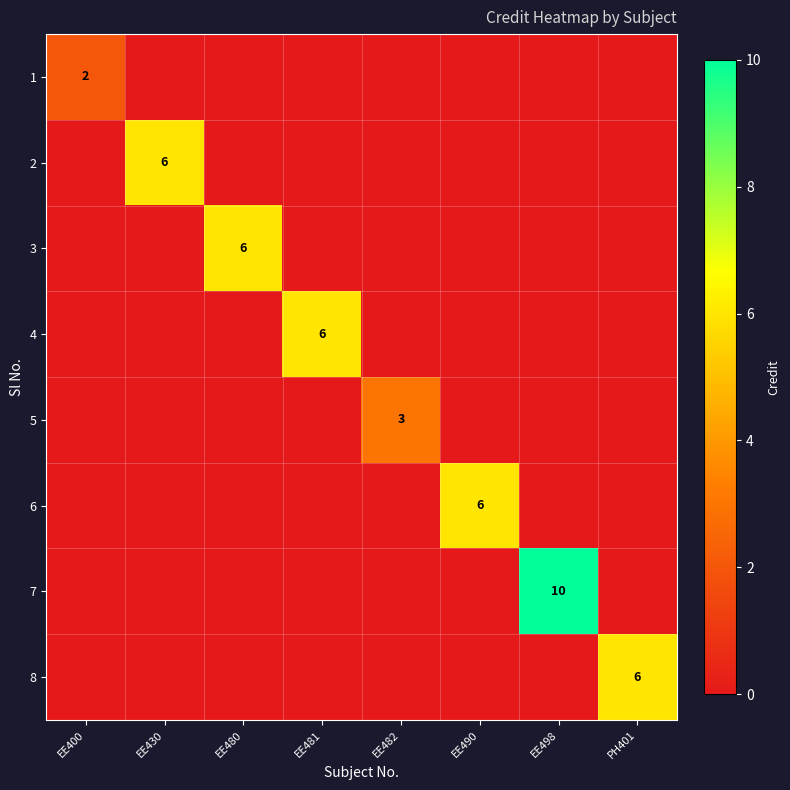

The value of 3 at EE480 is 2. True or false?

False